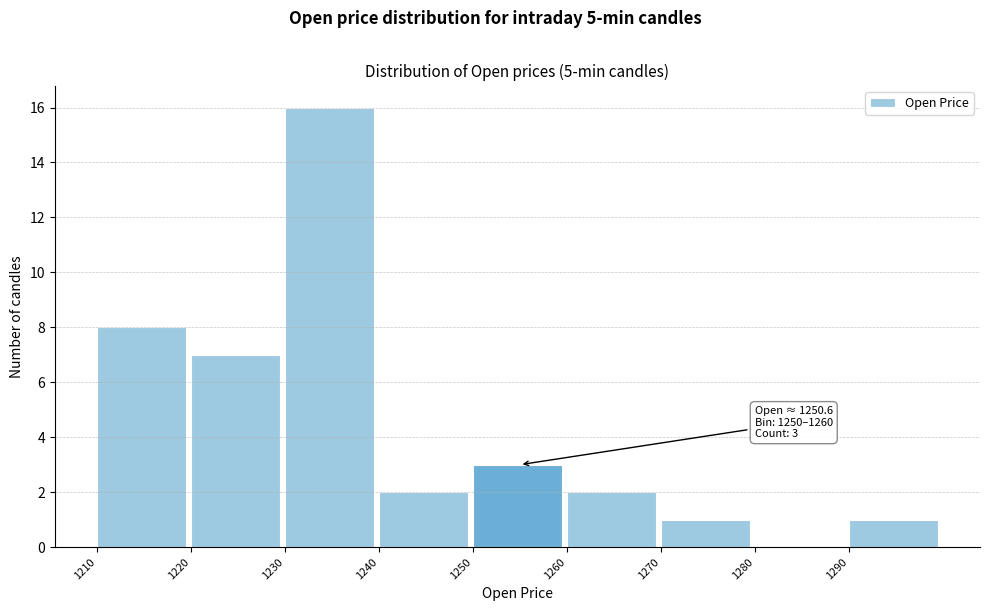

Over which range of the x-axis is the bar tallest?

1230 to 1240